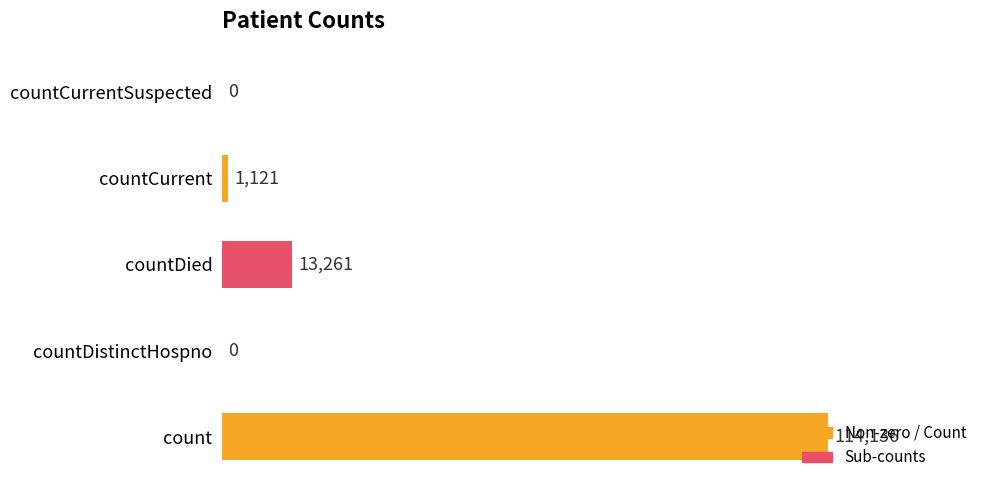

Does the chart contain stacked bars?

No